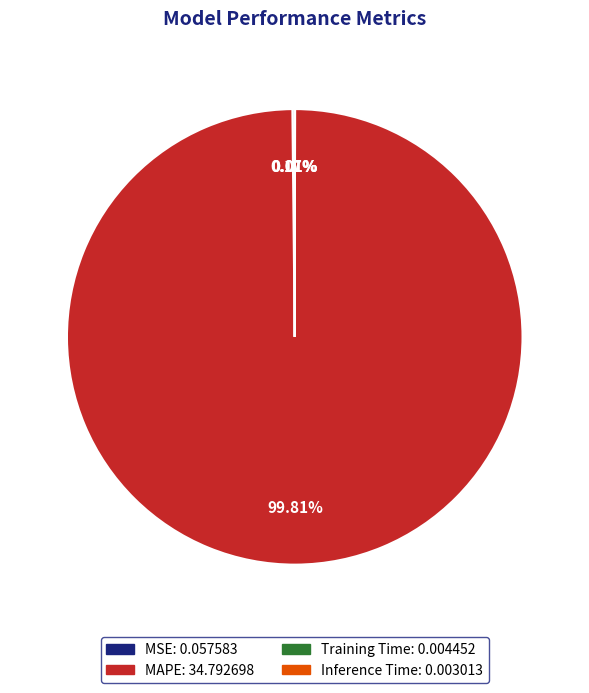

Is there any slice that represents more than half of the pie?

Yes